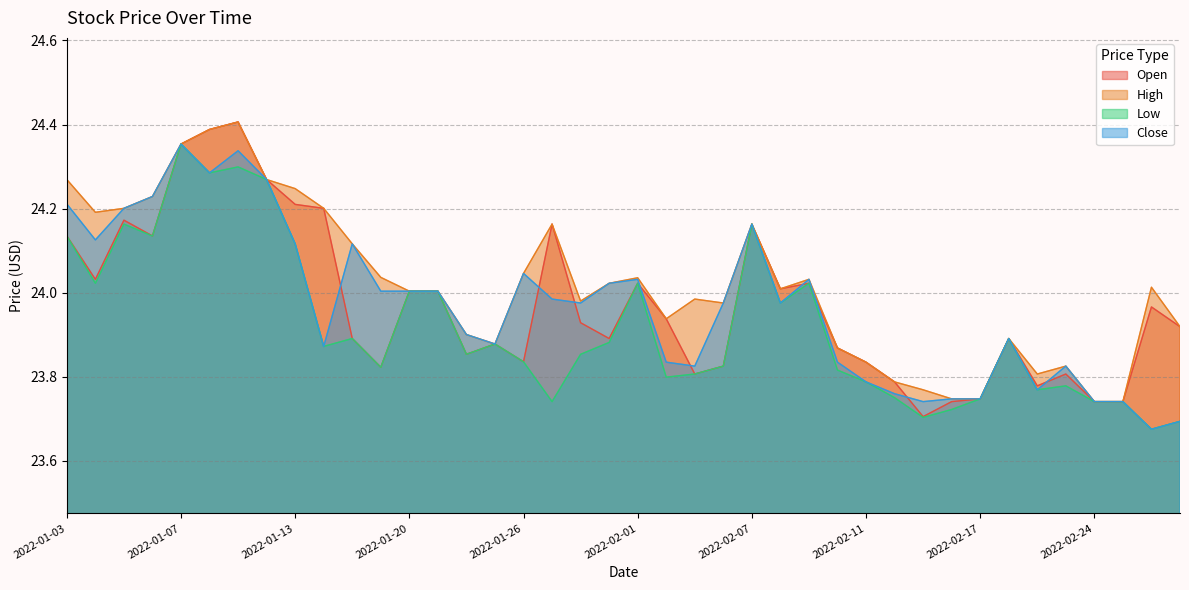

What is the difference between the second highest and second lowest values in the High series?

0.6